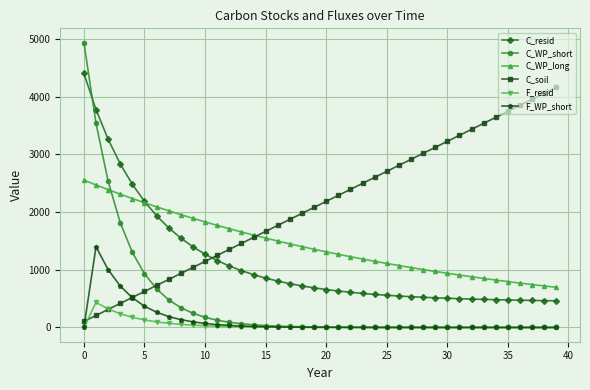

Which series ends up on top after the final intersection of C_soil and C_WP_short?

C_soil